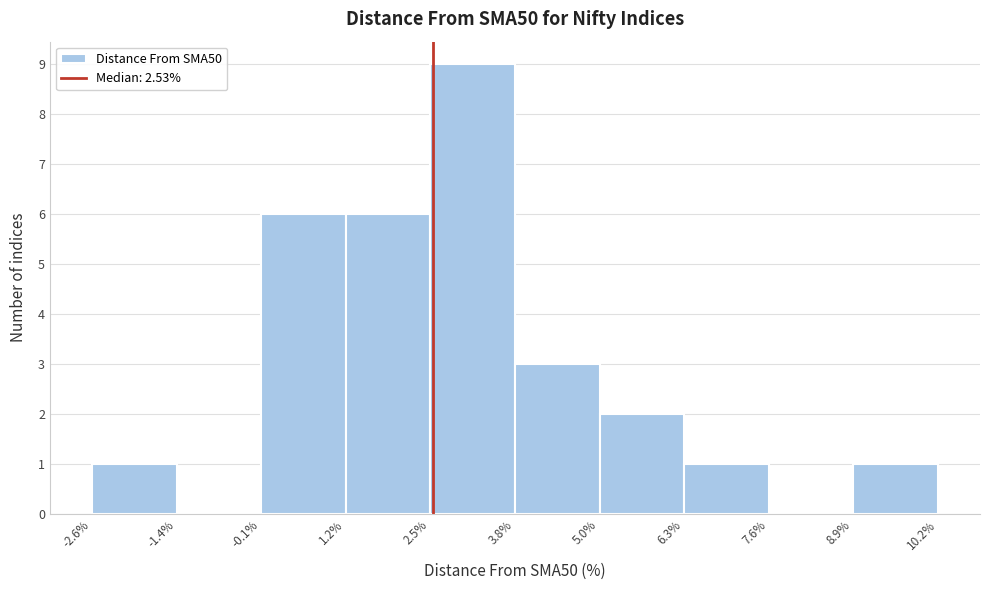

Reading left to right, list every bar in this chart as the range it spans on the x-axis followed by its height. The values are not printed on the chart, so give them approximately, as read against the axis.

-2.6% to -1.4%: 1
-1.4% to -0.1%: 0
-0.1% to 1.2%: 6
1.2% to 2.5%: 6
2.5% to 3.8%: 9
3.8% to 5.0%: 3
5.0% to 6.3%: 2
6.3% to 7.6%: 1
7.6% to 8.9%: 0
8.9% to 10.2%: 1